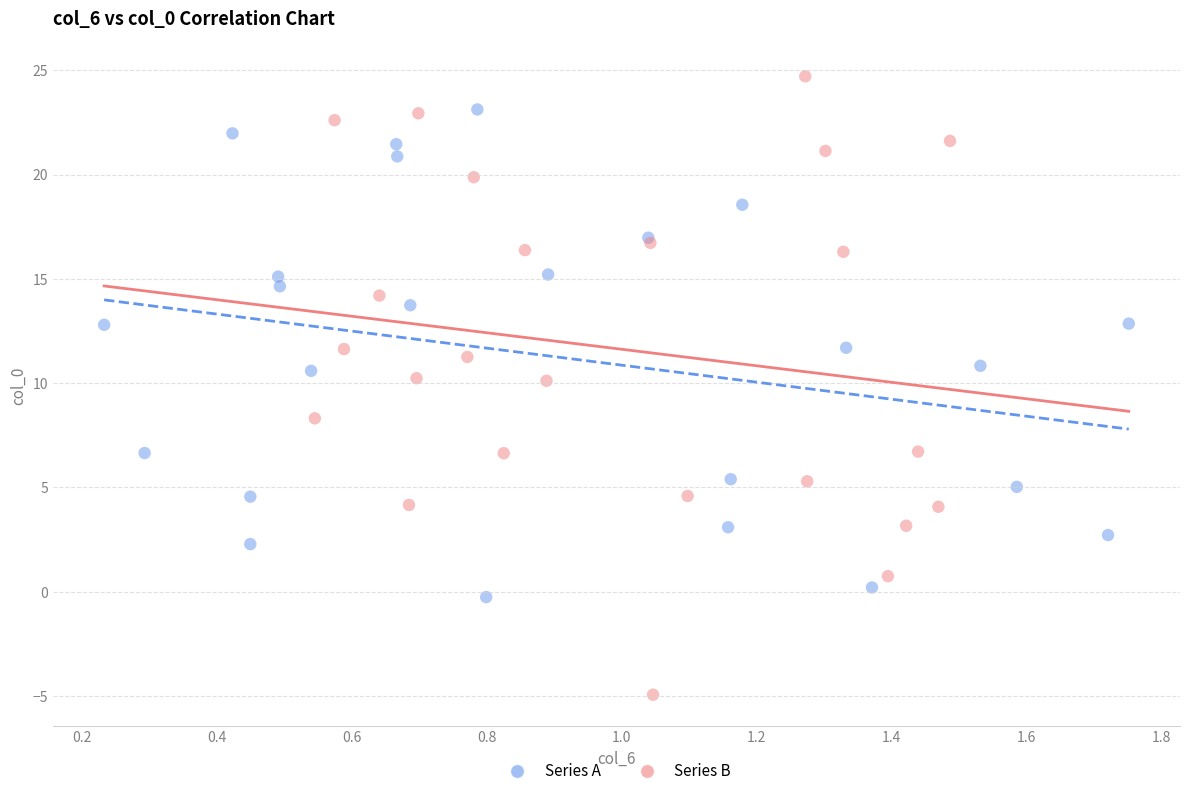

Which series contains the lowest Y value?

Series B